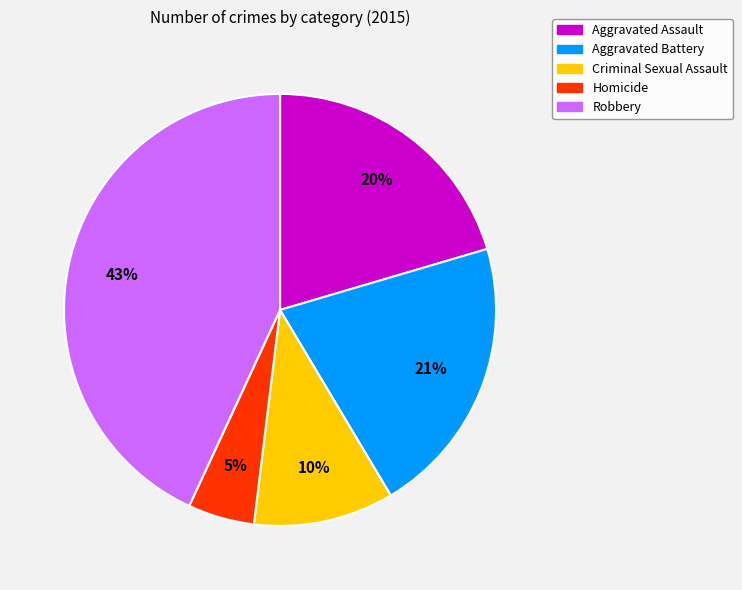

Is there a majority slice in this chart?

No